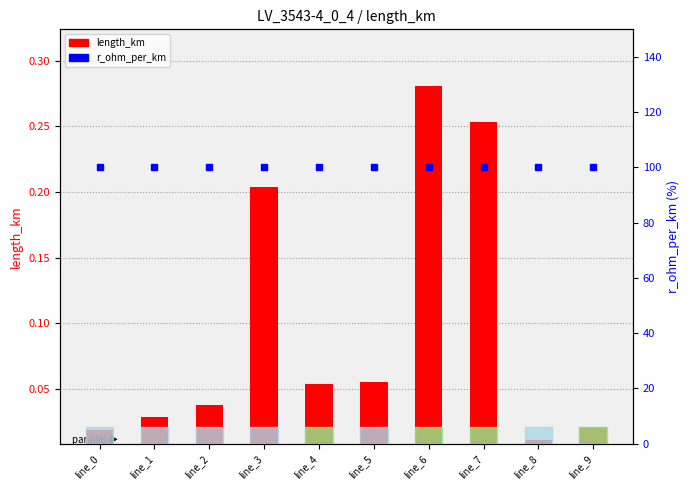

The r_ohm_per_km series shows 100.0 at line_5. True or false?

True